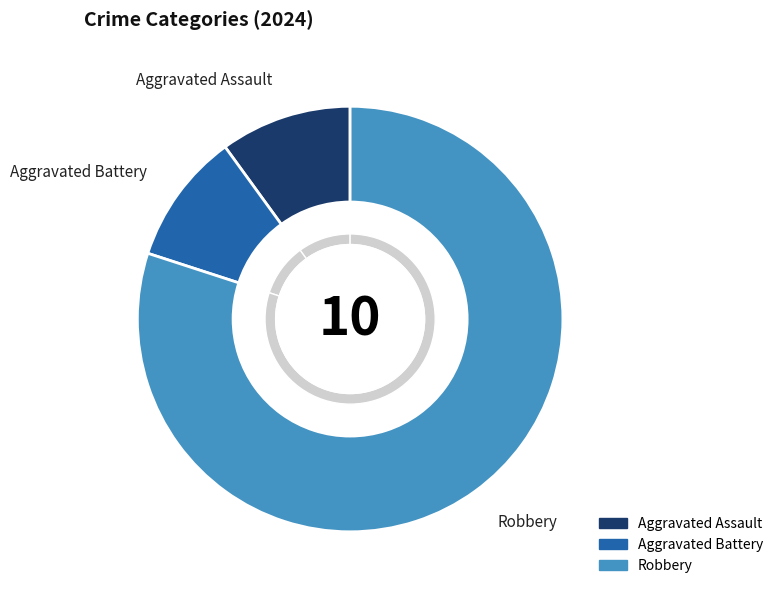

What percentage is the Aggravated Battery slice, to the nearest percent?

10%